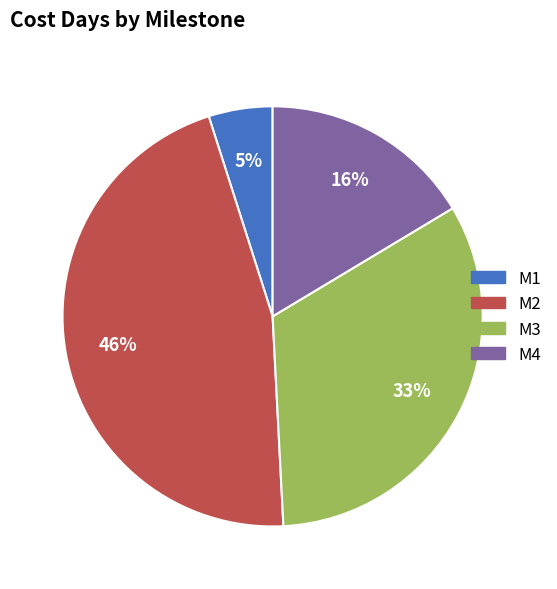

Rank the categories by value from highest to lowest.

M2, M3, M4, M1